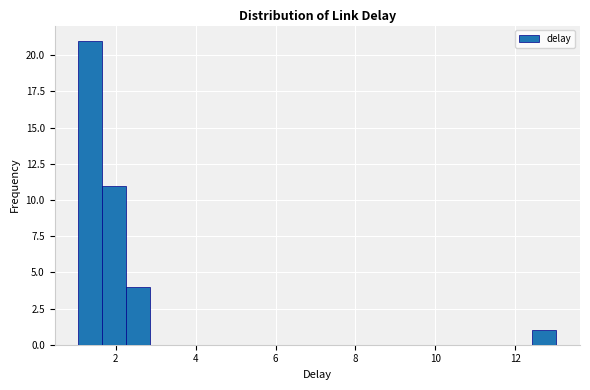

Read against the x-axis, roughly where is the centre of the tallest bar?

1.4